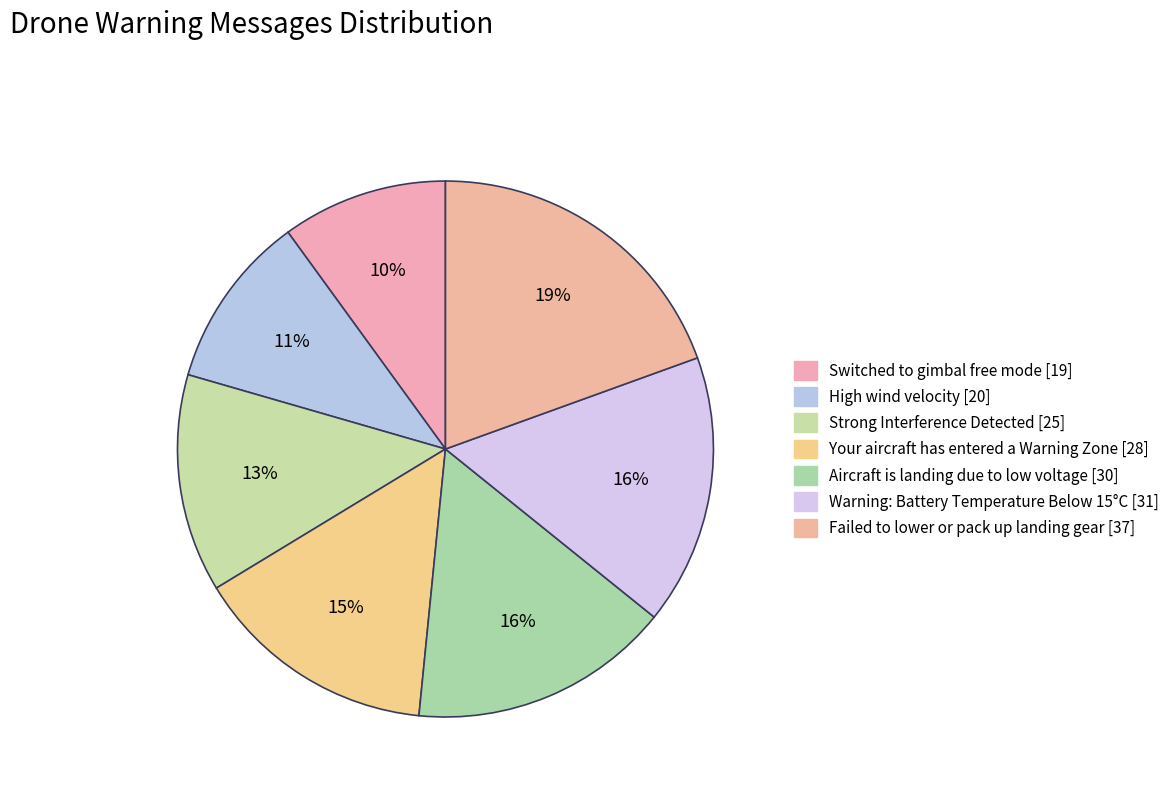

Combined, do Aircraft is landing due to low voltage and Failed to lower or pack up landing gear account for over 50%?

No